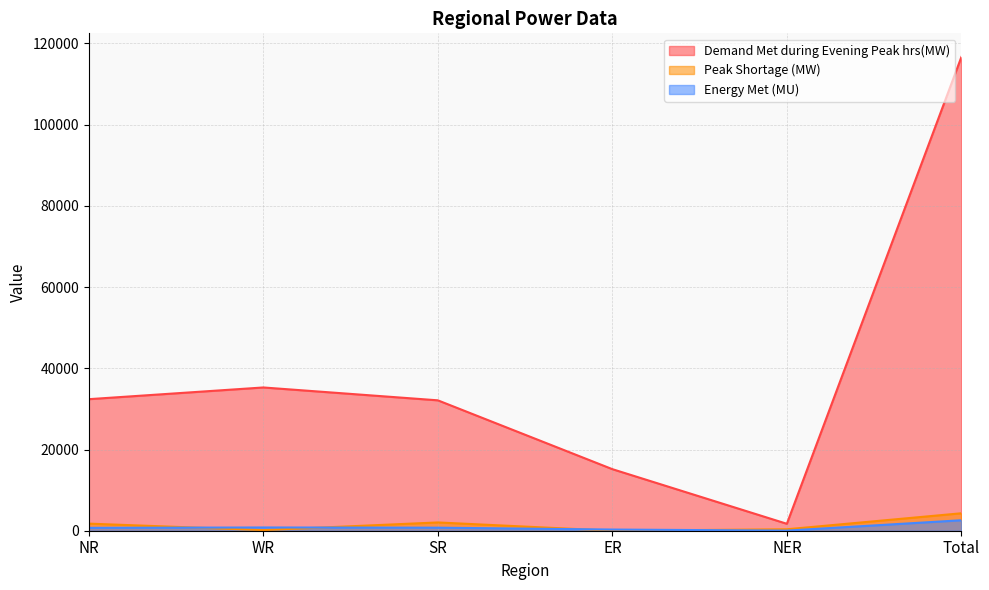

List the series in order of their peak value, lowest first.

Energy Met (MU), Peak Shortage (MW), Demand Met during Evening Peak hrs(MW)